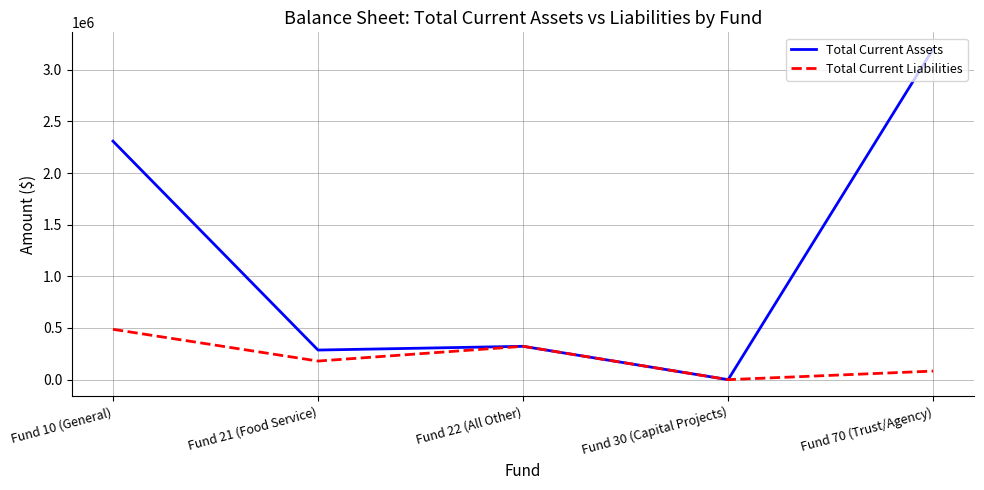

Which category has the lowest value in the Total Current Liabilities series?

Fund 30 (Capital Projects)